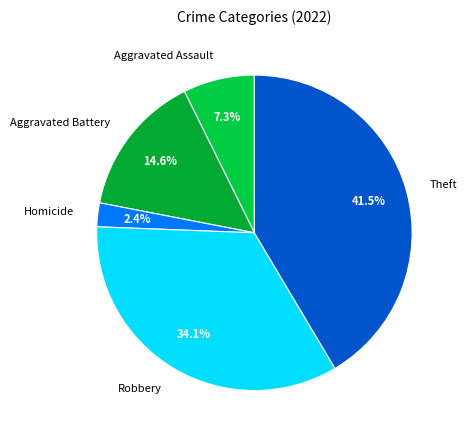

To the nearest percent, what is the average slice percentage?

20%